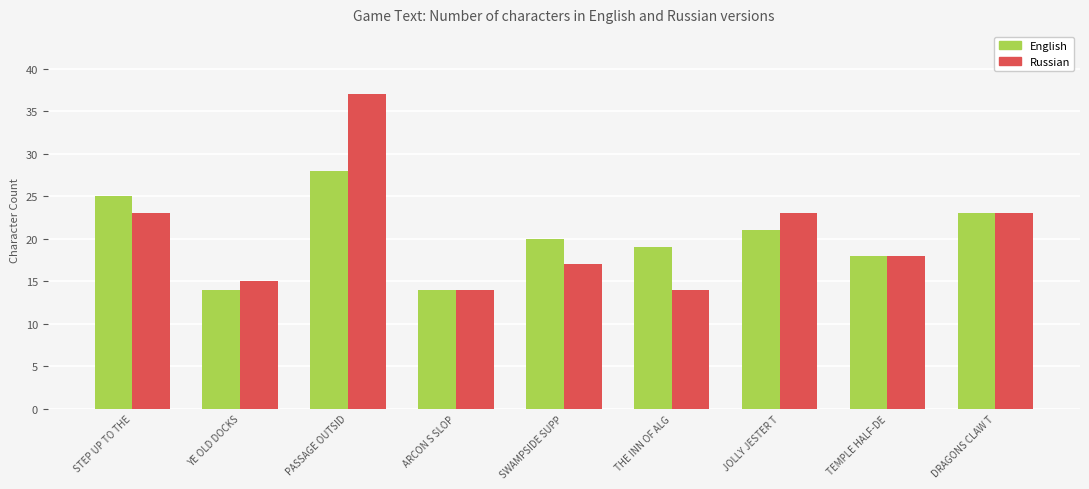

How many groups of bars are there?

9